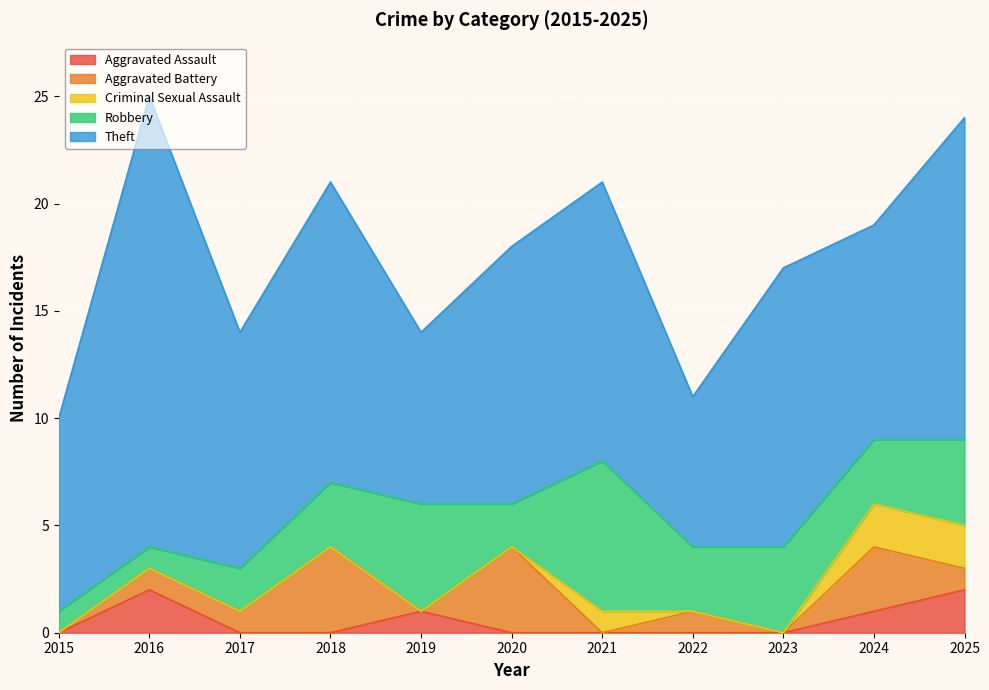

At which category does Criminal Sexual Assault reach its first local peak?

2021